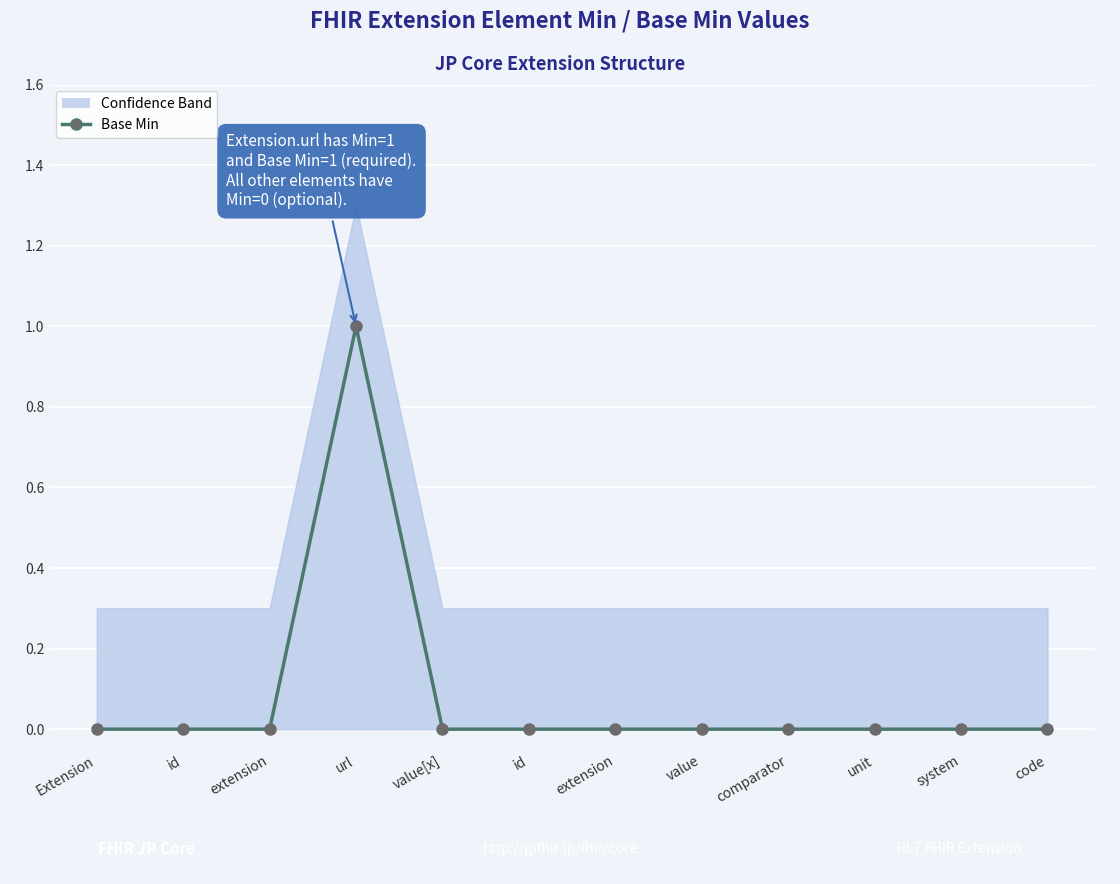

Reading left to right, transcribe all the data shown in this chart.

Extension=0	id=0	extension=0	url=1	value[x]=0	id=0	extension=0	value=0	comparator=0	unit=0	system=0	code=0